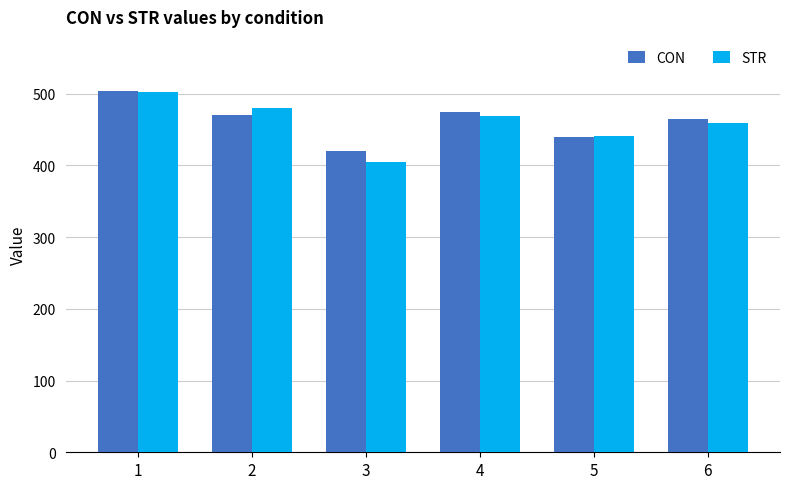

Rank the categories by STR value from highest to lowest.

1, 2, 4, 6, 5, 3